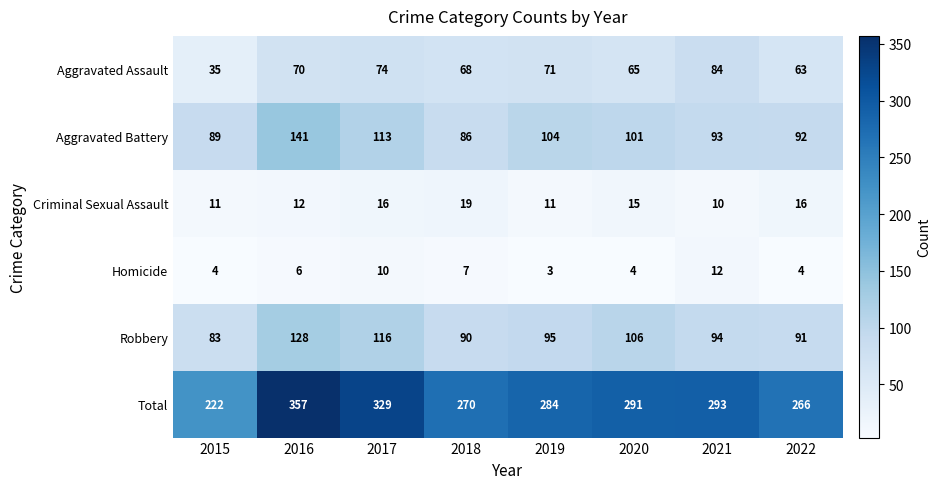

At which category is the sum across all series the highest?

2016